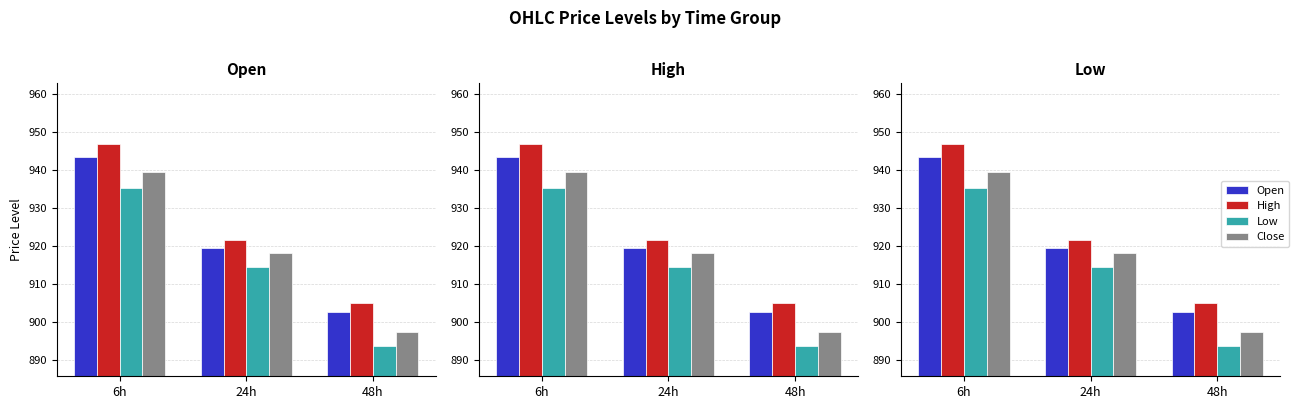

What is the label of the 2nd bar from the right?

24h